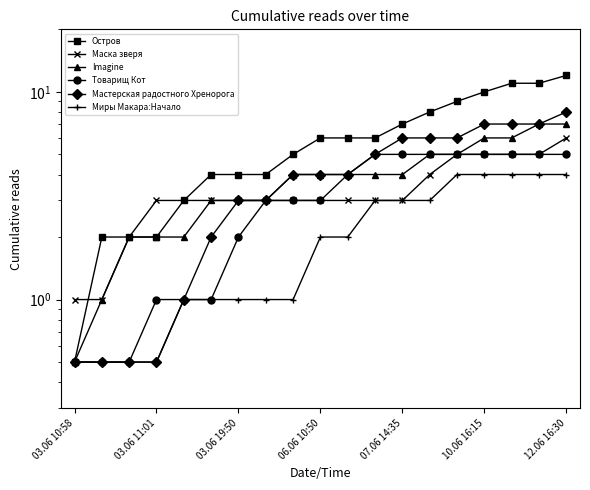

At which label does Мастерская радостного Хренорога reach its minimum?

03.06 10:58